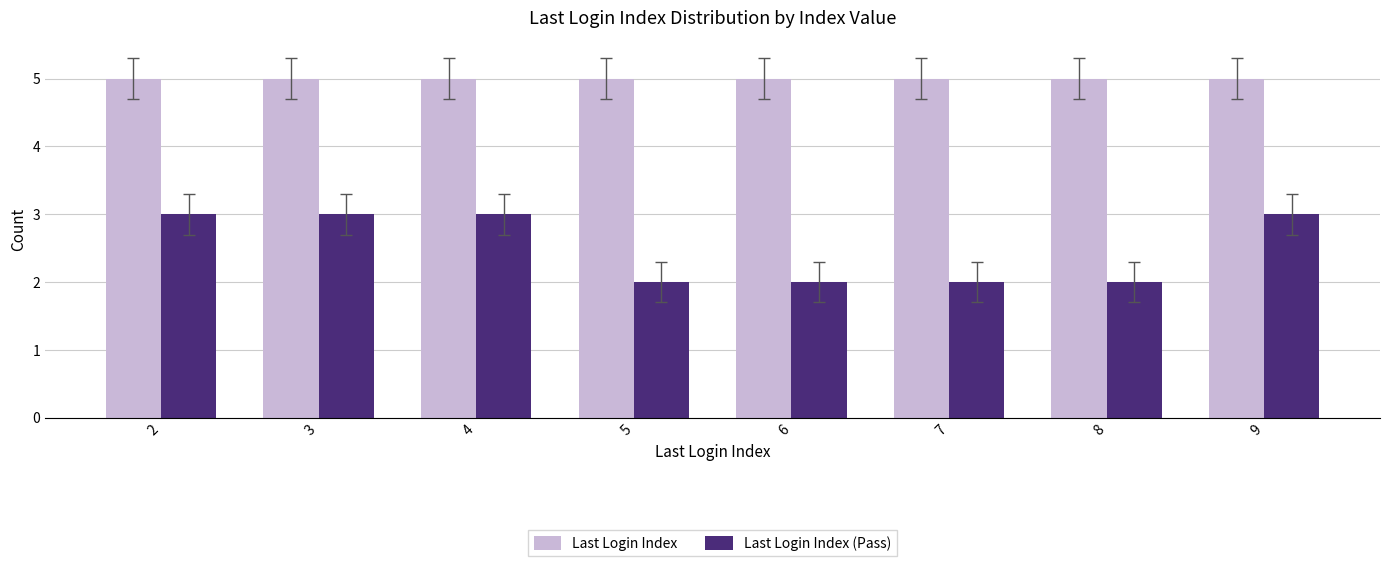

Rank the series by their average value, from lowest to highest.

Last Login Index (Pass), Last Login Index